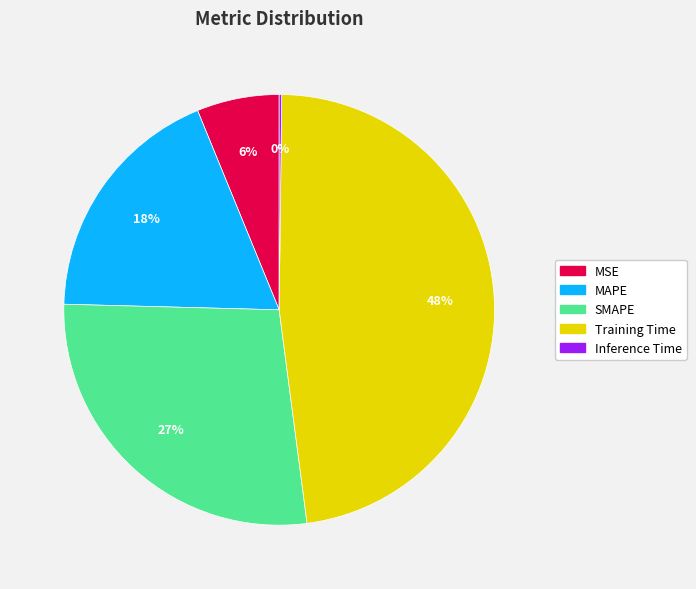

Is SMAPE the majority of the pie?

No